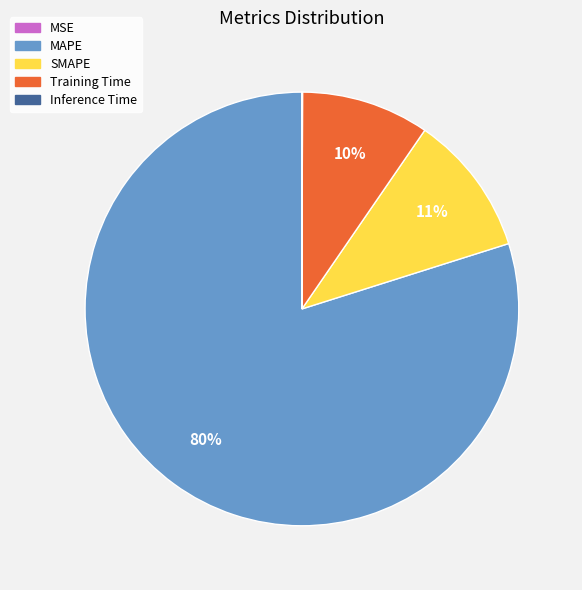

To the nearest percent, what is the average slice percentage?

20%